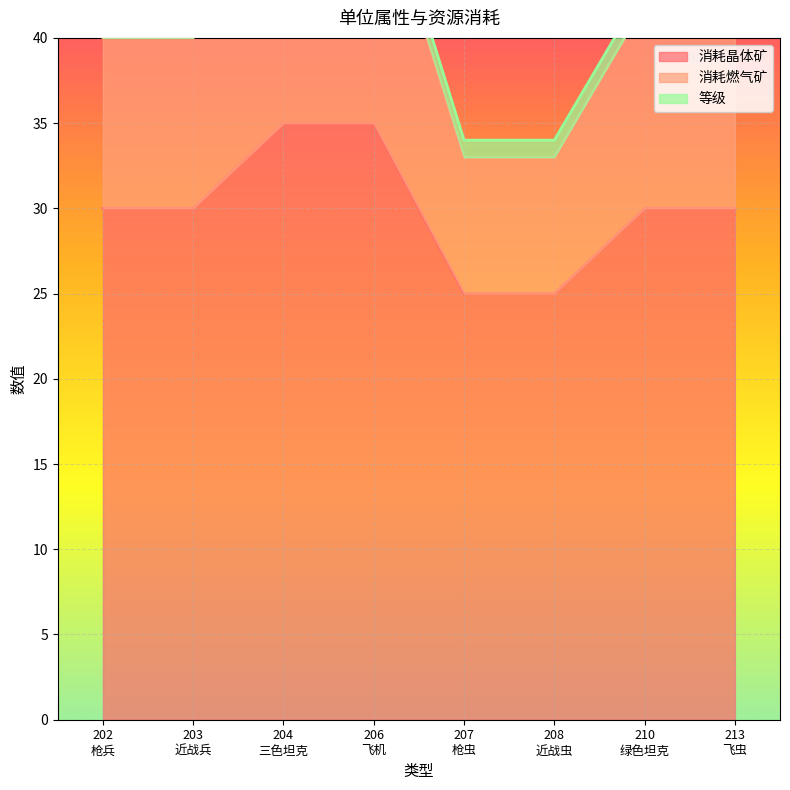

Reading right to left, extract all data points from this chart.

消耗晶体矿: 30	30	25	25	35	35	30	30
消耗燃气矿: 42	42	33	33	50	50	40	40